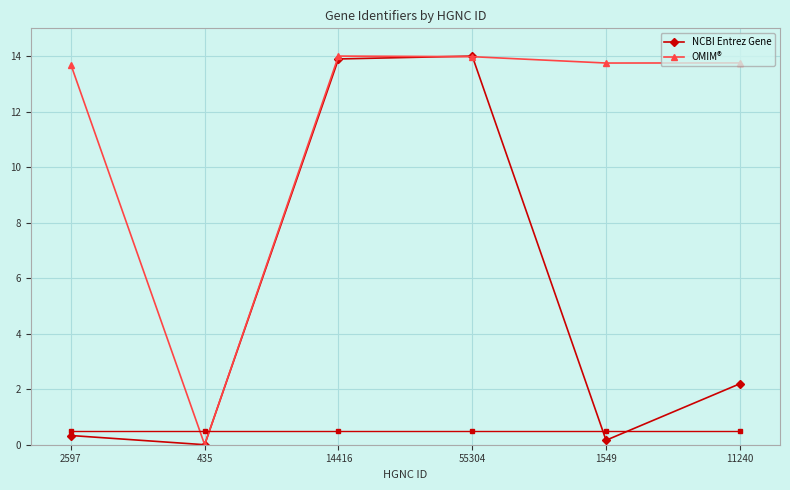

How many data points does each series have?

6